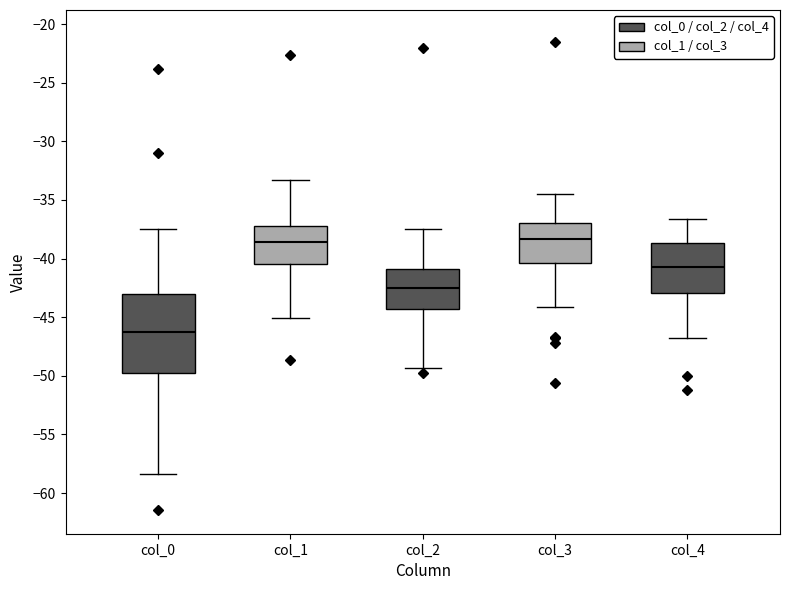

Which box has the lowest median line?

col_0